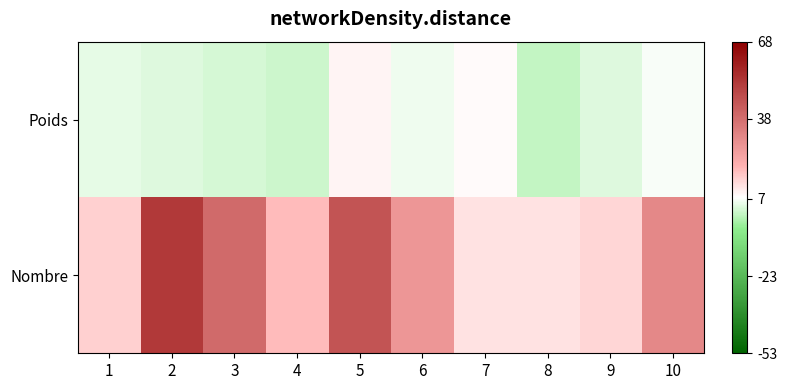

At which category is the sum across all series the highest?

2